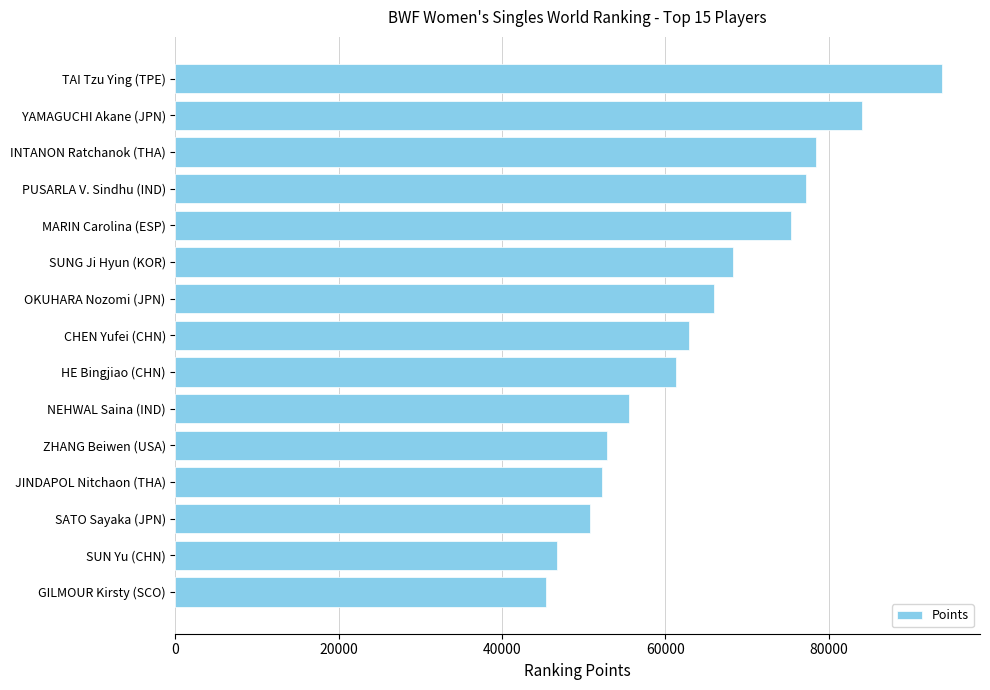

Are the bars grouped side by side (vs. stacked)?

No